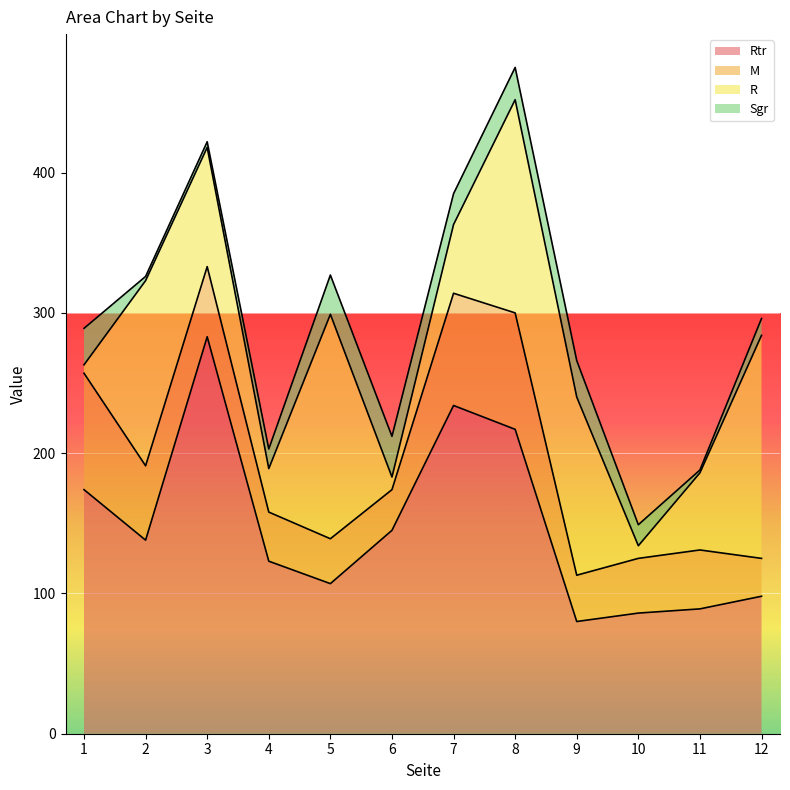

Which series has the largest total across all categories?

Rtr